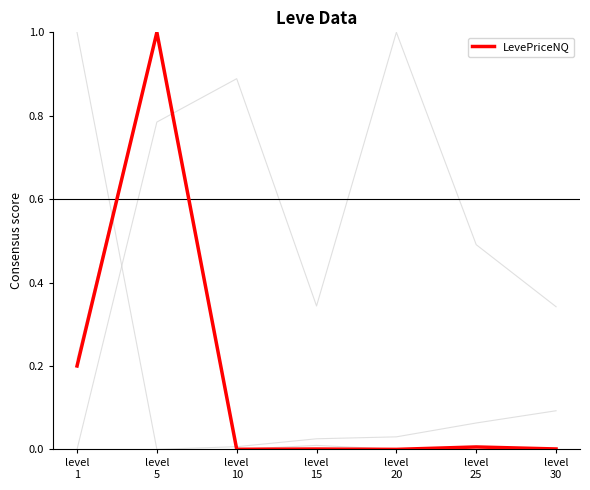

How many lines are shown in the chart?

5